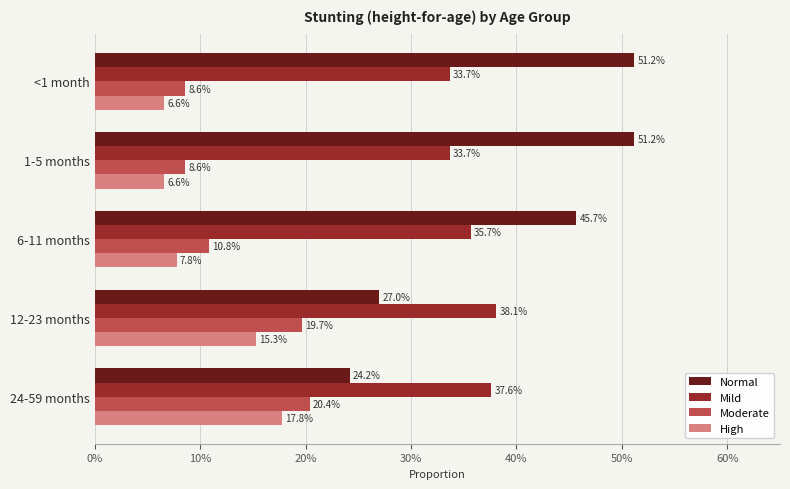

Count the Normal values in the range 0 to 1.

5